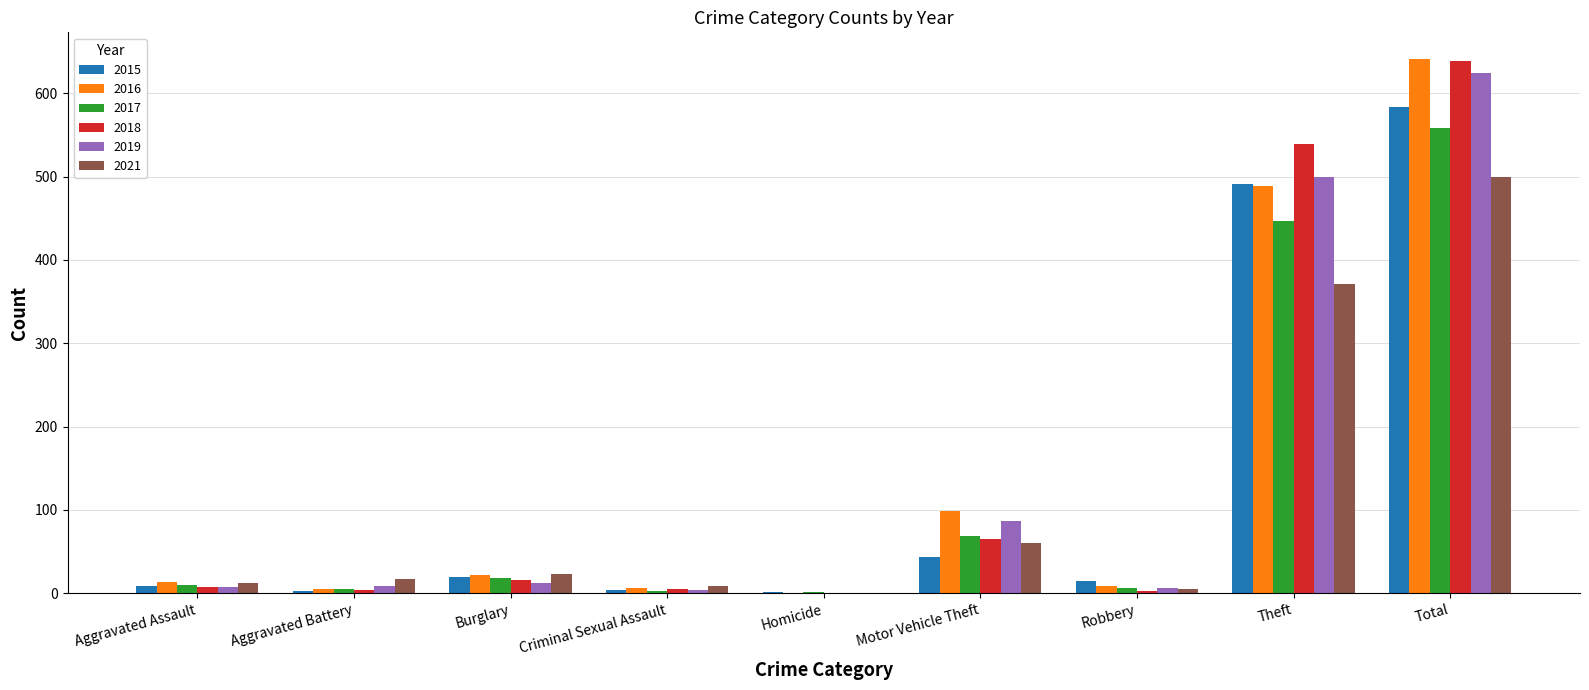

Where is 2016 nearest to the value 320?

Theft